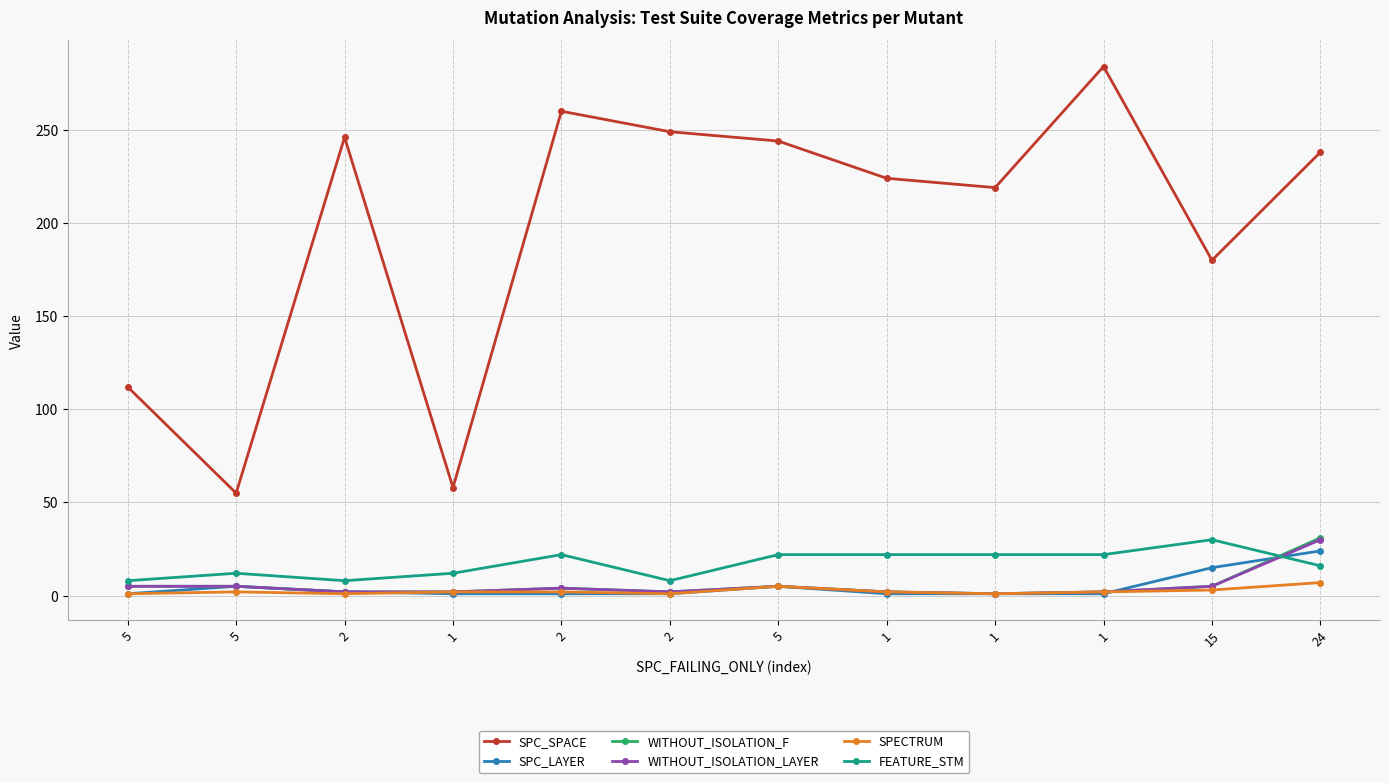

Which series changed the most between 5 and 5?

SPC_SPACE